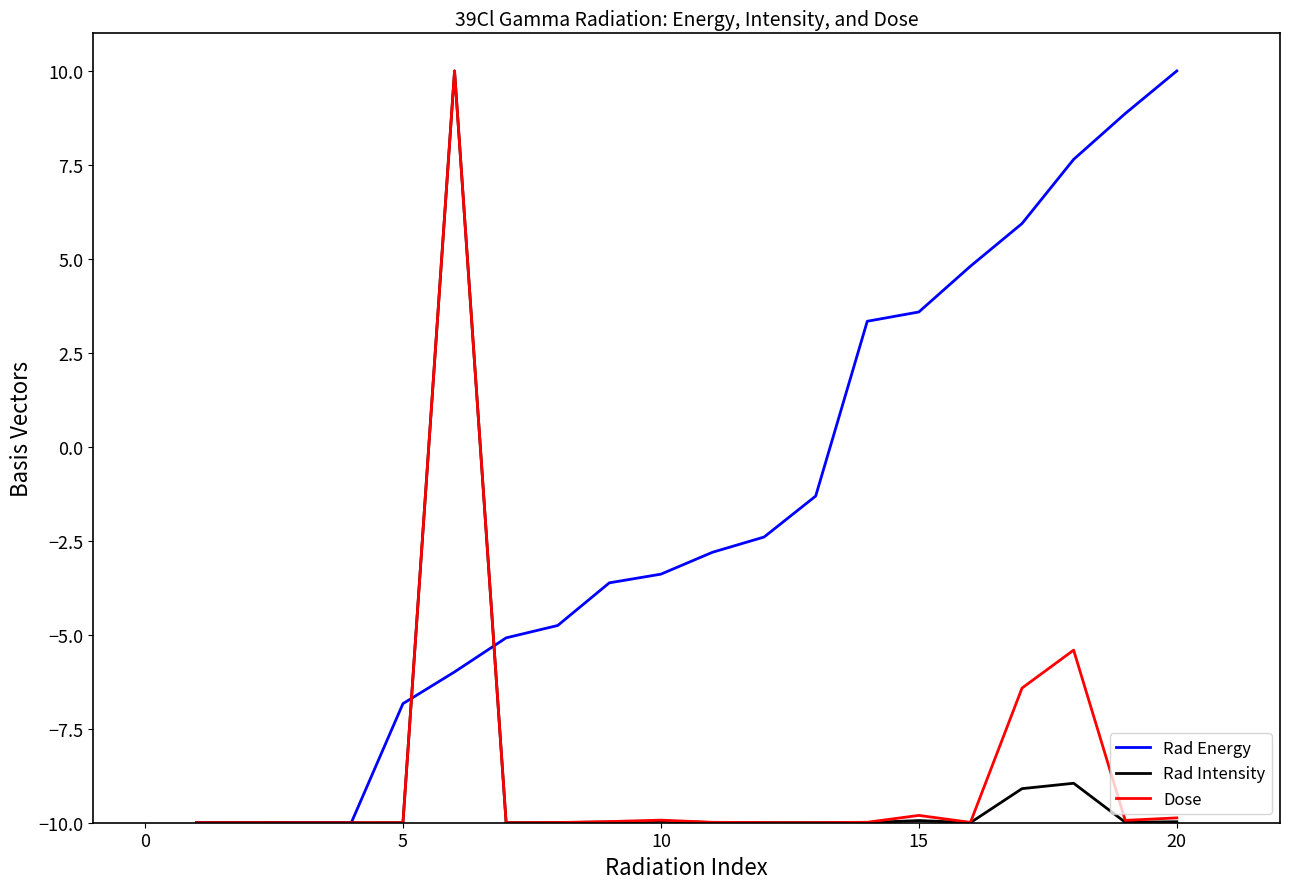

What is the smallest value displayed?

-10.0